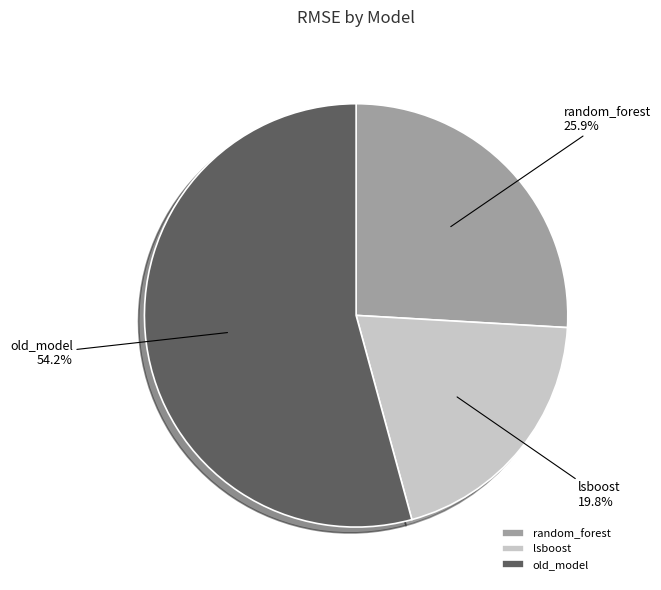

What percentage is the lsboost slice, to the nearest percent?

20%